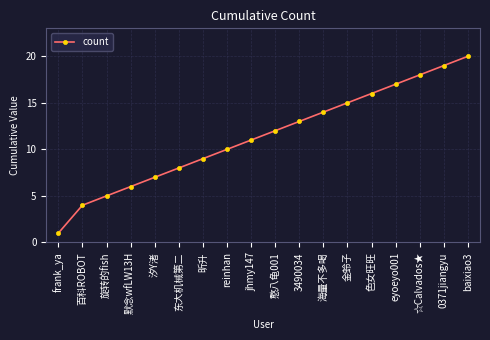

What is the value of the 15th point from the left?

17